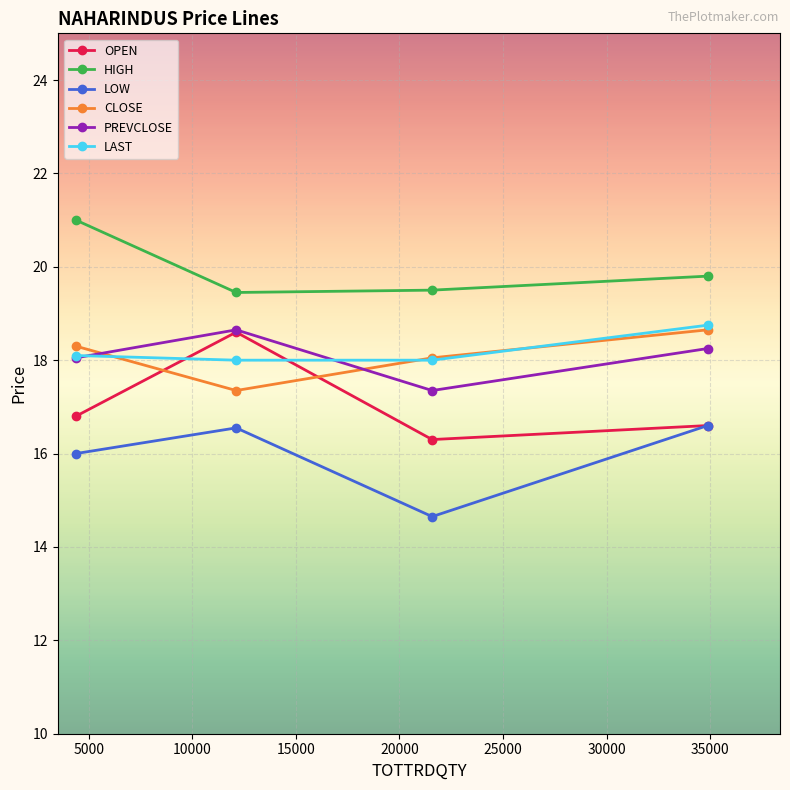

True or false: LOW and LAST cross at least once.

False